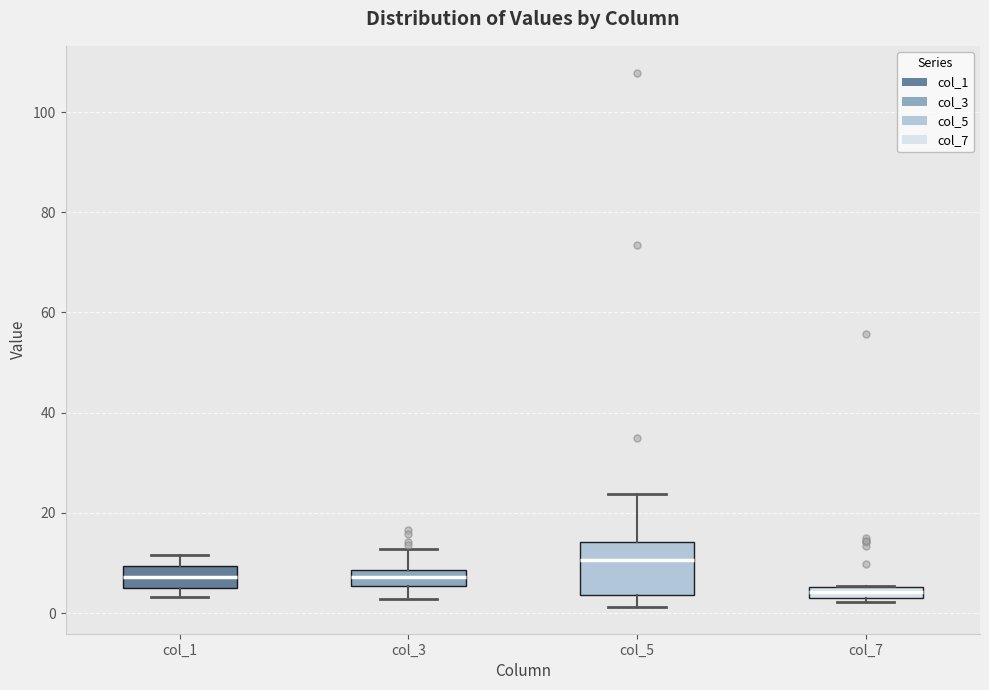

Which box is the tallest, from its lower edge to its upper edge?

col_5